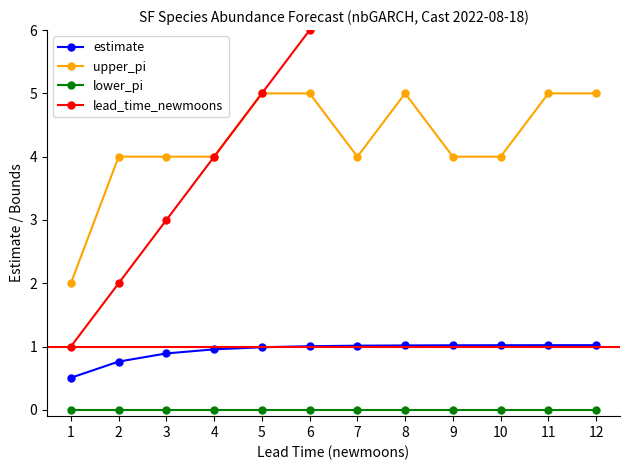

Reading left to right, transcribe all the data shown in this chart.

estimate: 0.5	0.8	0.9	1.0	1.0	1.0	1.0	1.0	1.0	1.0	1.0	1.0
upper_pi: 2.0	4.0	4.0	4.0	5.0	5.0	4.0	5.0	4.0	4.0	5.0	5.0
lower_pi: 0.0	0.0	0.0	0.0	0.0	0.0	0.0	0.0	0.0	0.0	0.0	0.0
lead_time_newmoons: 1.0	2.0	3.0	4.0	5.0	6.0	7.0	8.0	9.0	10.0	11.0	12.0